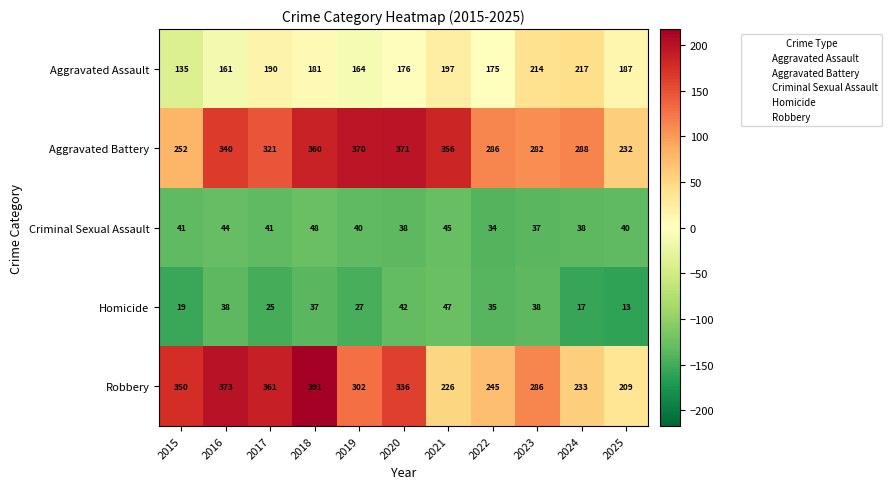

Which category has the lowest value across all series?

2025